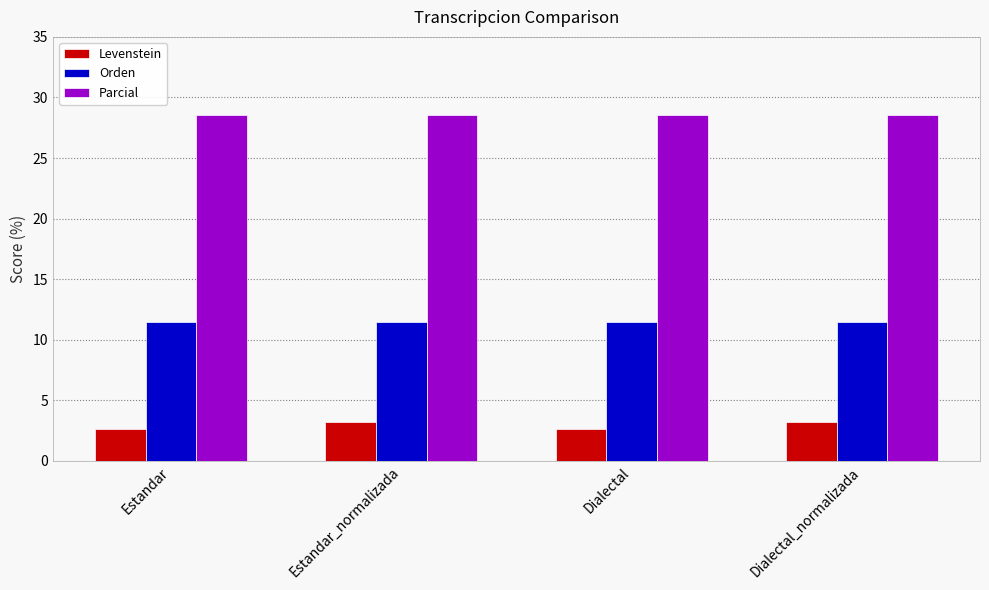

What is the label of the 1st bar from the right?

Dialectal_normalizada